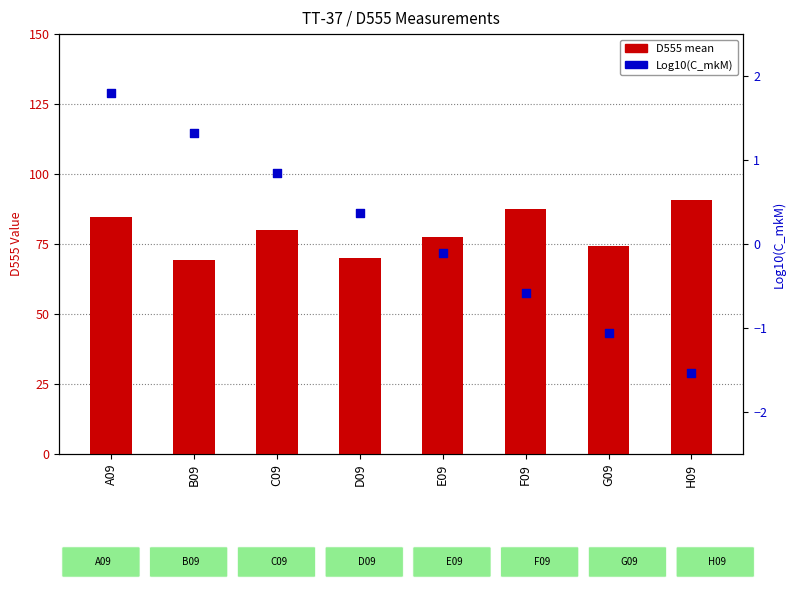

At how many categories does at least one series exceed 80?

3